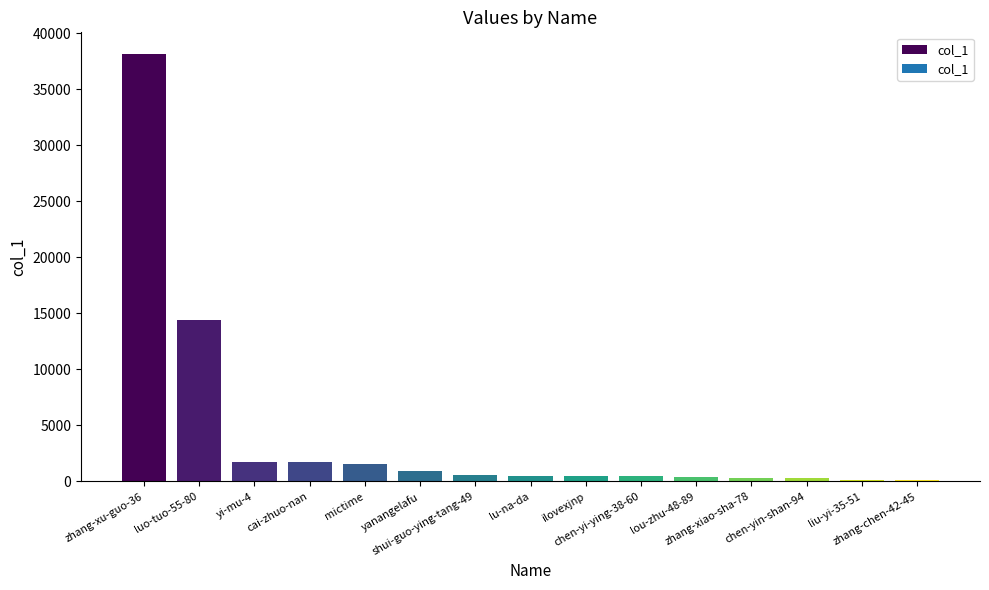

At which category does the chart reach its peak across all series?

zhang-xu-guo-36